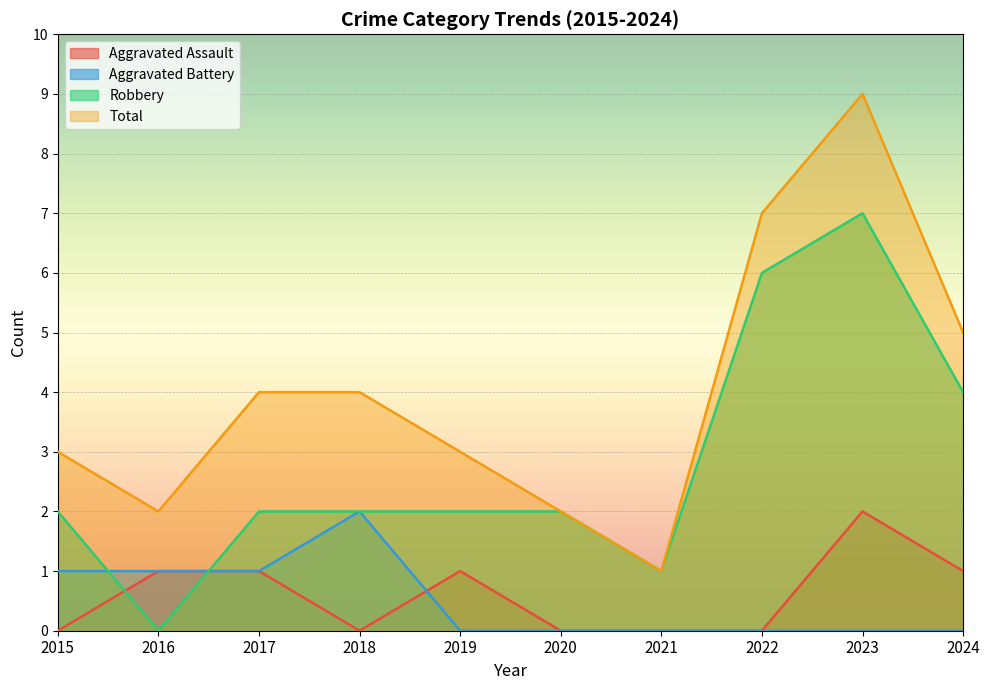

True or false: Total and Aggravated Battery cross at least once.

False